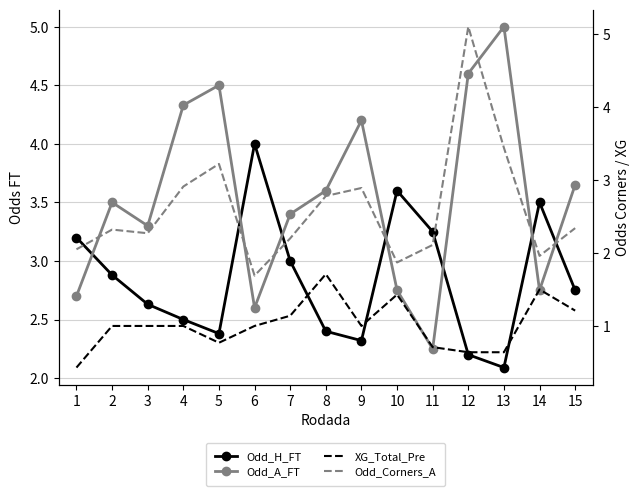

Which series ends up on top after the final intersection of Odd_Corners_A and Odd_H_FT?

Odd_H_FT